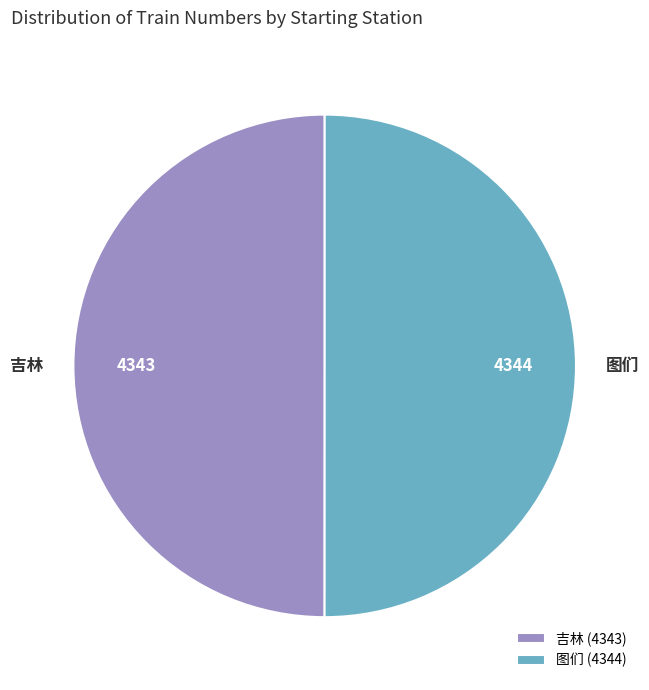

Is it true that 吉林 is 50% of the pie?

True